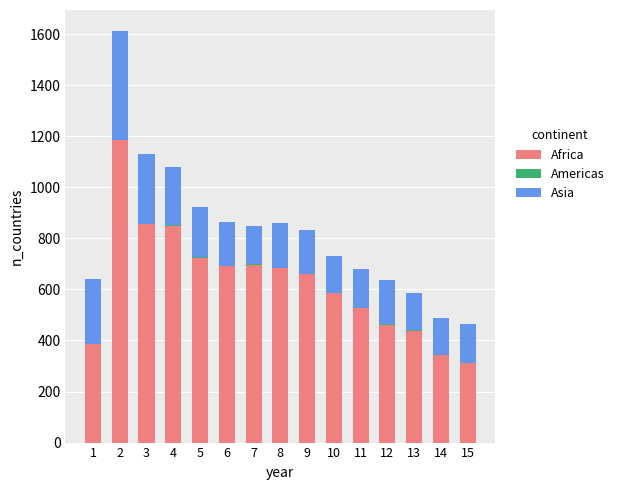

The Africa series shows 586 at 10. True or false?

True